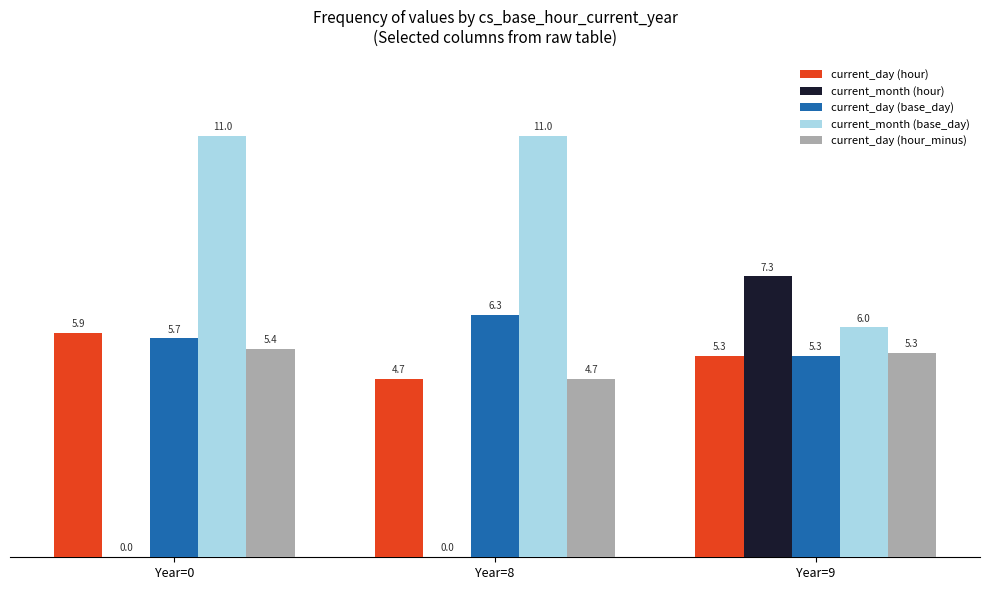

What is the sum of all current_day (base_day) values?

17.3